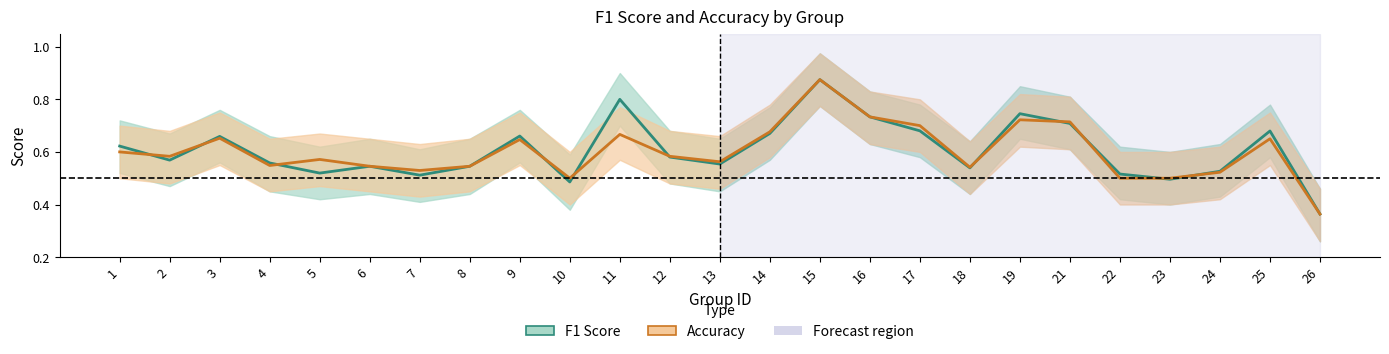

How many interior local peaks does the F1 Score series have?

7